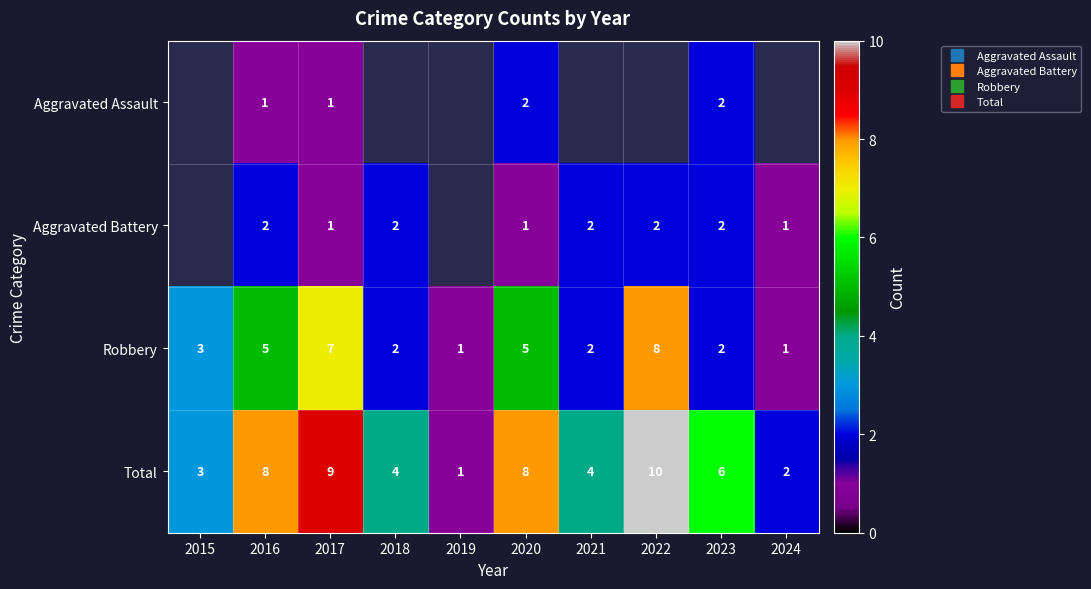

What is the sum of all Total values?

55.0